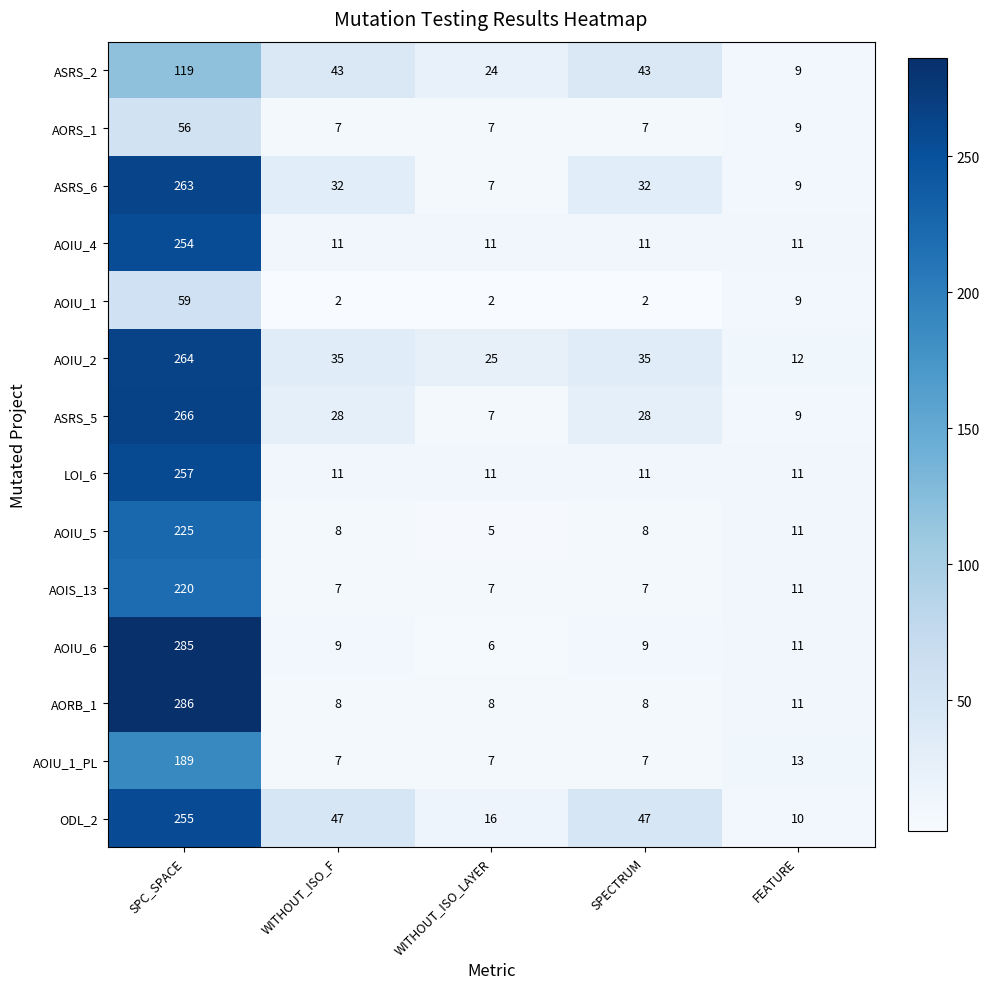

How many series are shown in this chart?

14